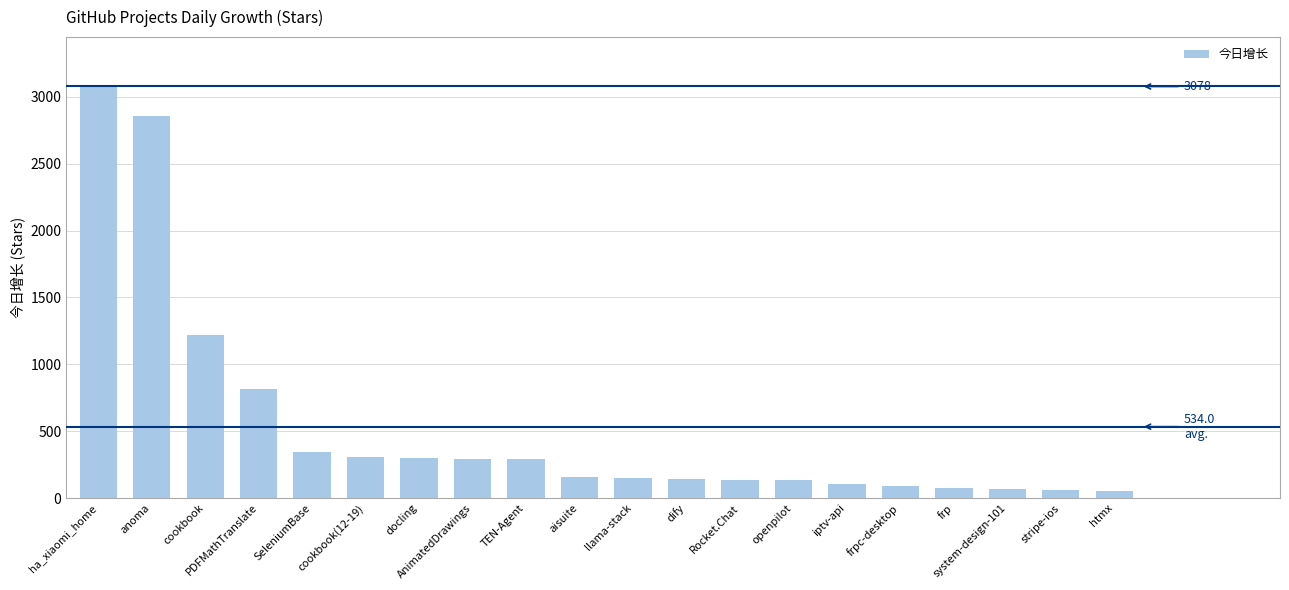

How many bars are there in total?

20